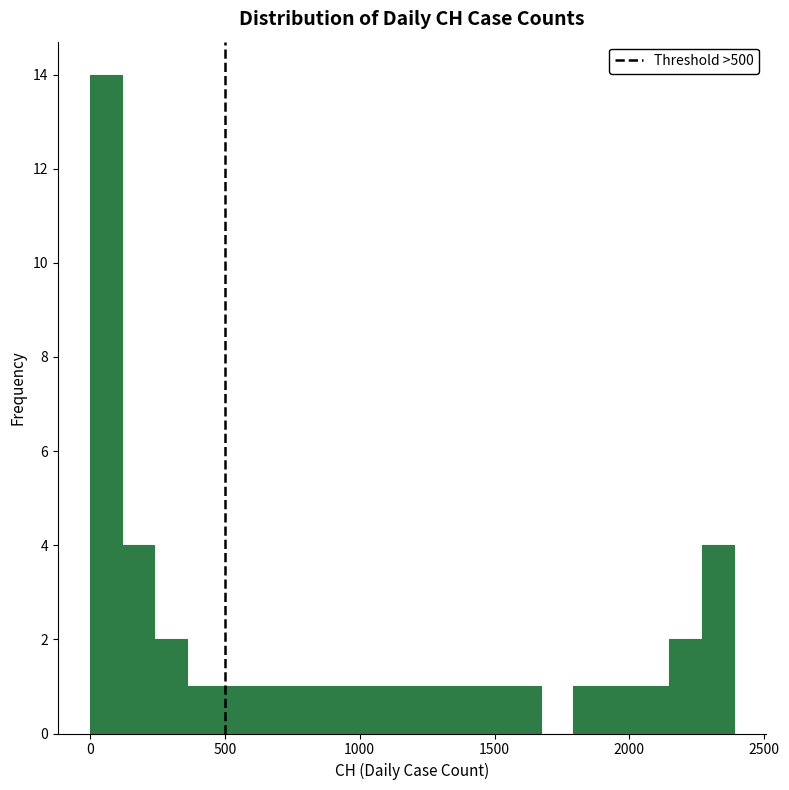

Read against the x-axis, roughly where is the centre of the tallest bar?

50